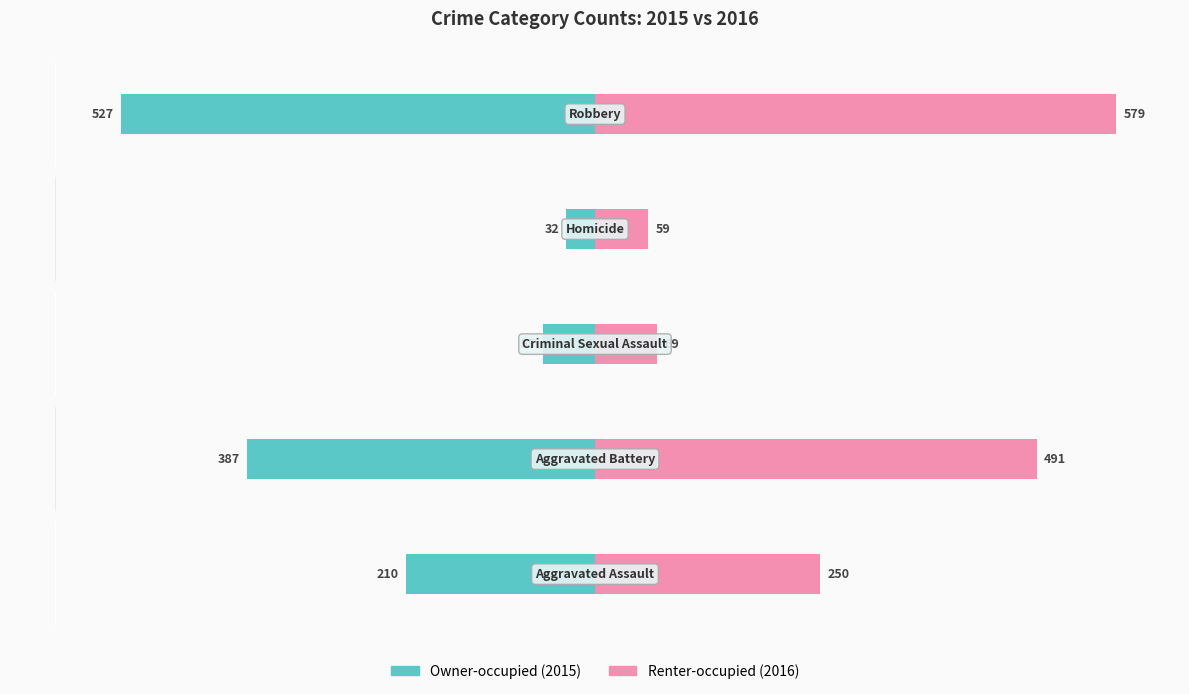

Rank the series at 2 from lowest to highest value.

Owner-occupied, Renter-occupied